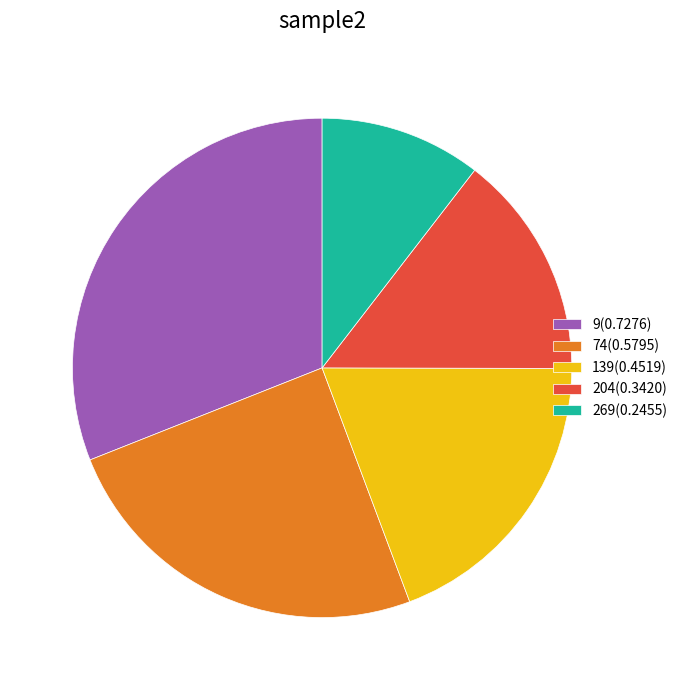

Do 9(0.7276) and 74(0.5795) together represent more than half of the pie?

Yes